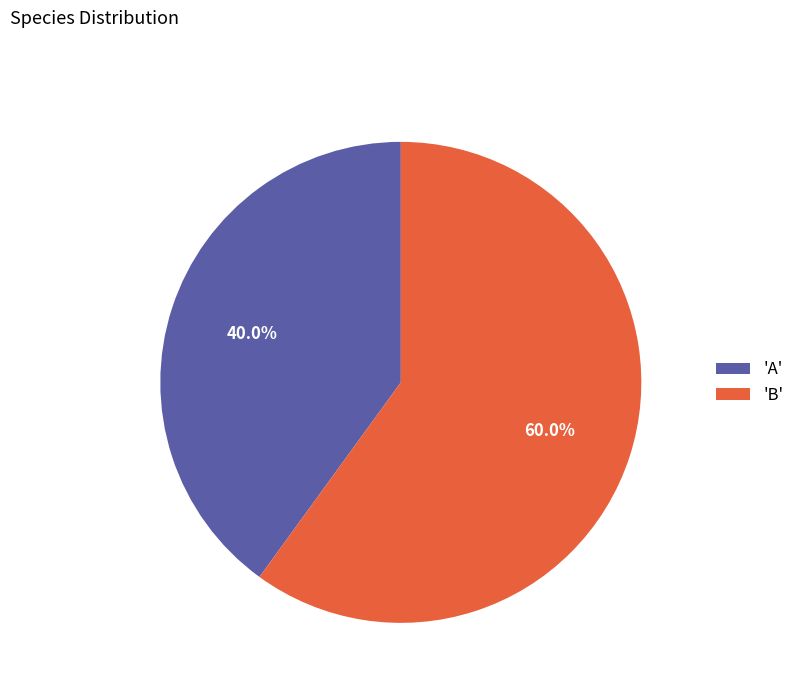

Between 'A' and 'B', which is larger?

'B'